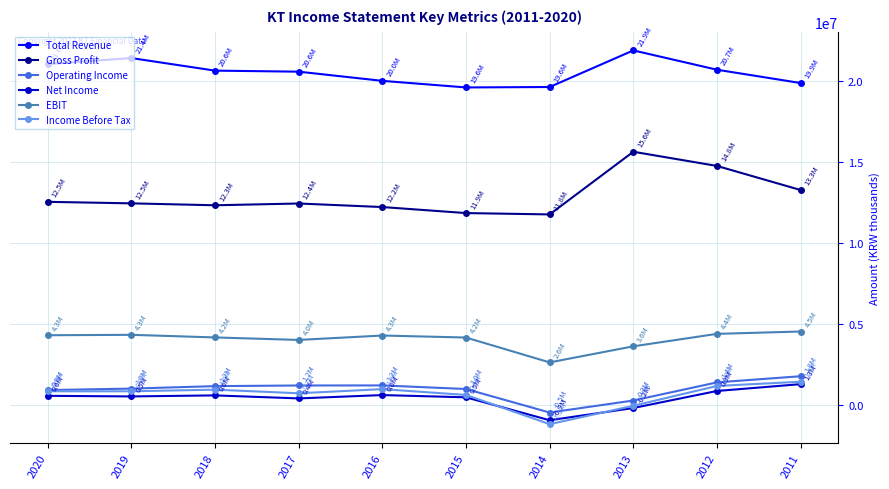

What is the lowest value of the Operating Income series?

-452000